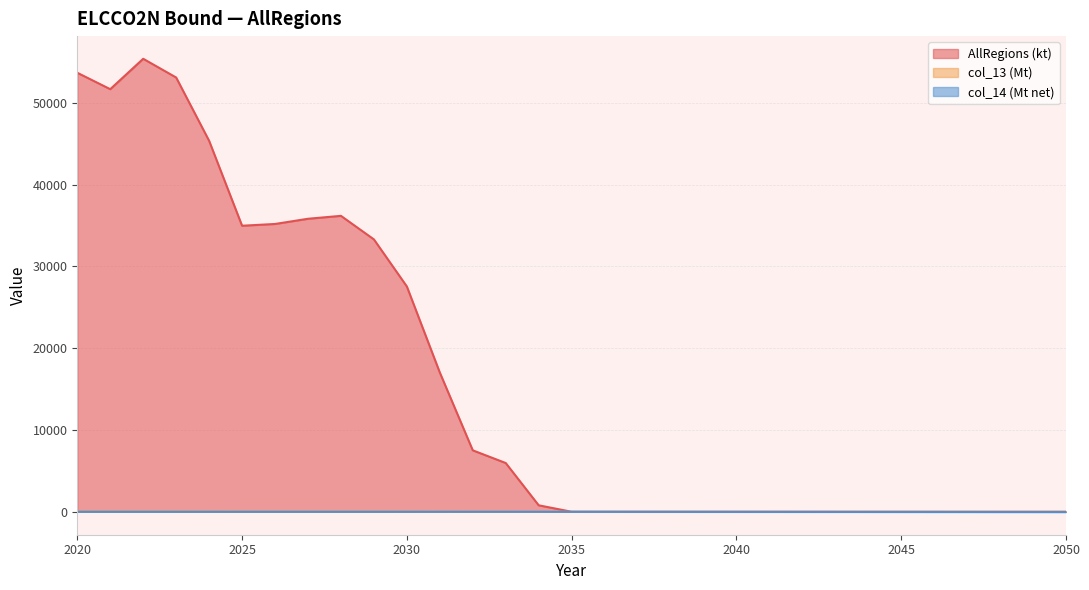

At which label is col_13 (Mt) closest to 27?

2030